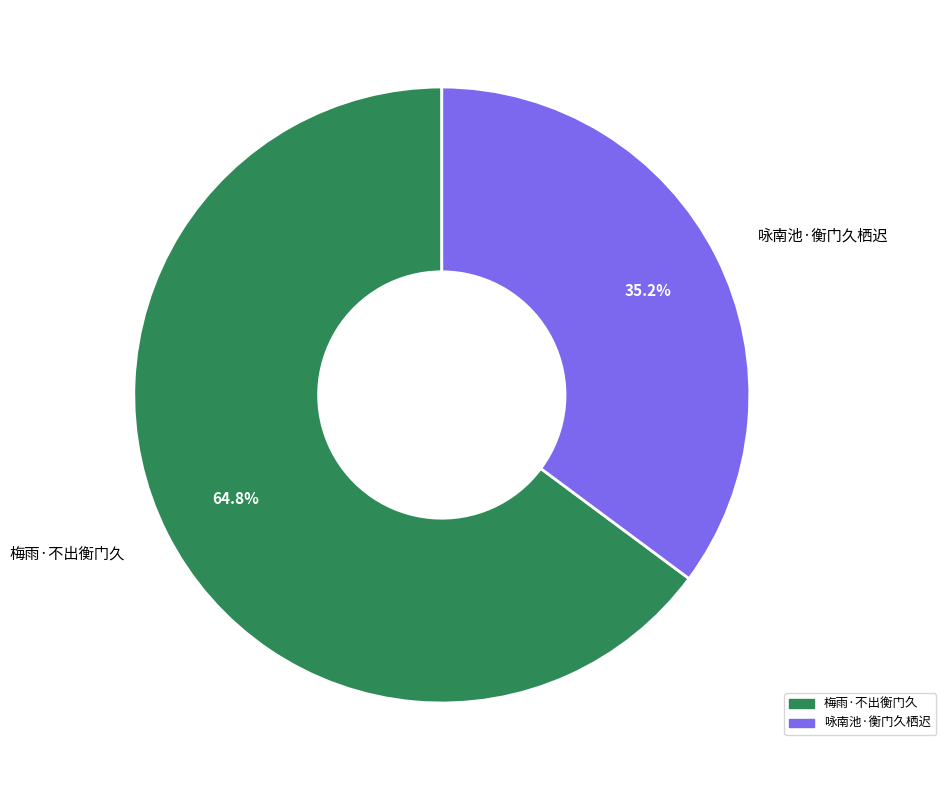

Count the number of slices in the pie.

2